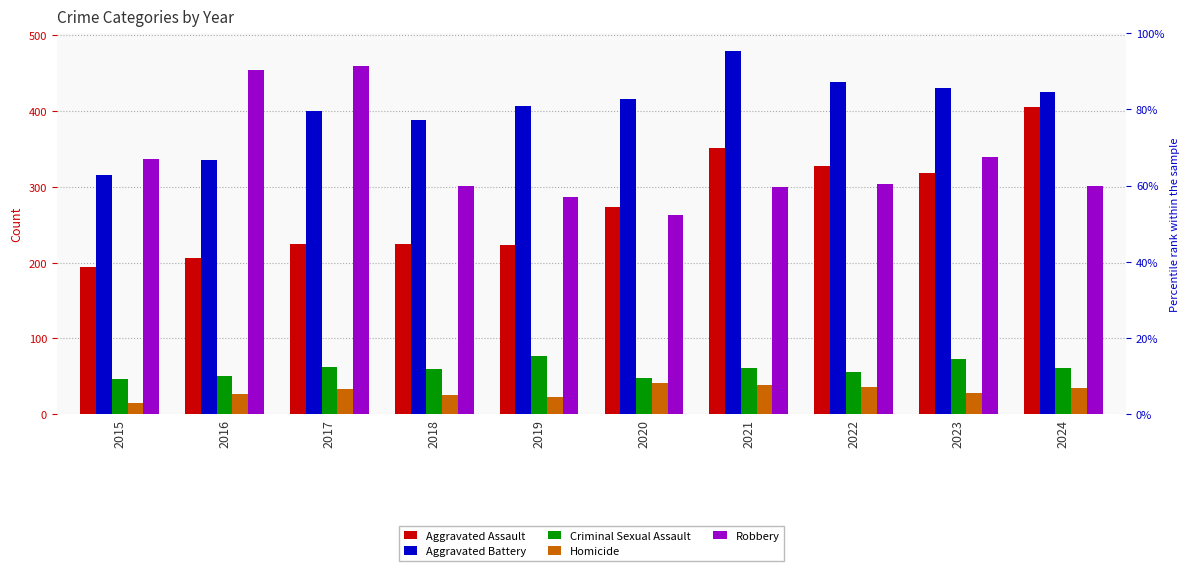

How many bars are there in each group?

5